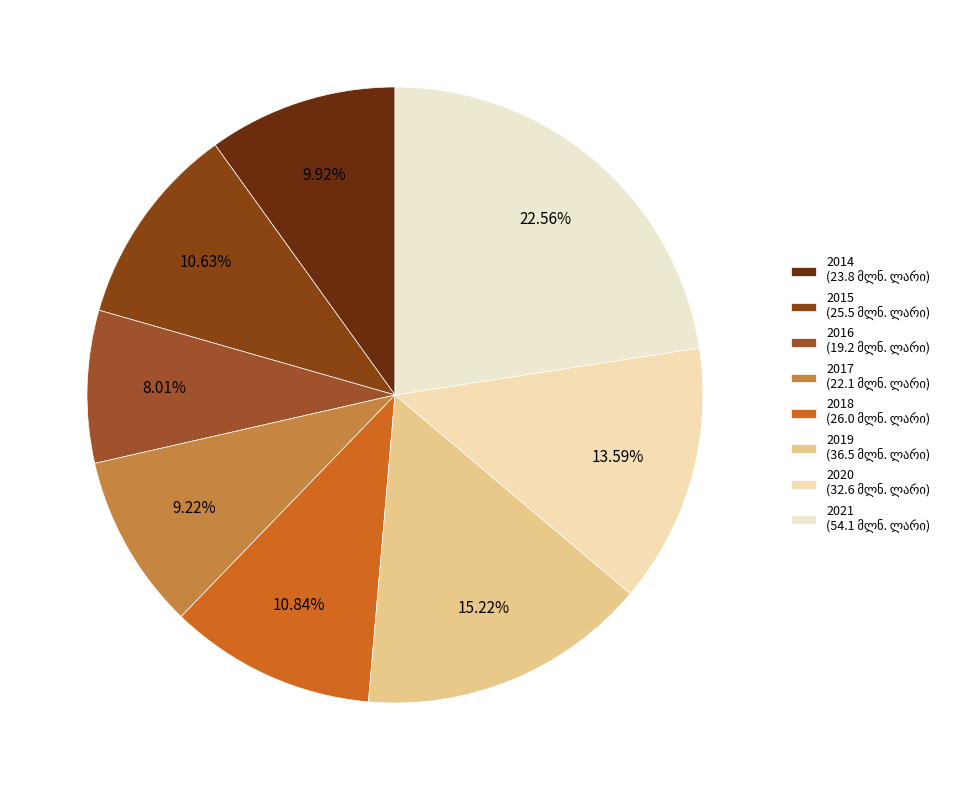

Is 2019 the majority of the pie?

No